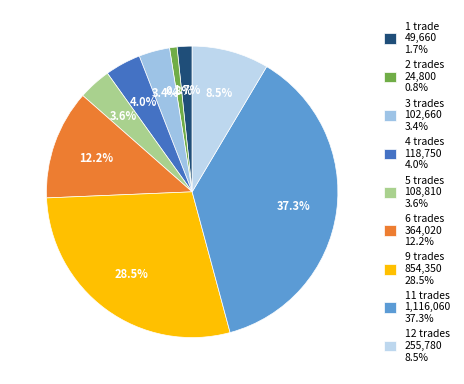

Count the number of slices in the pie.

9